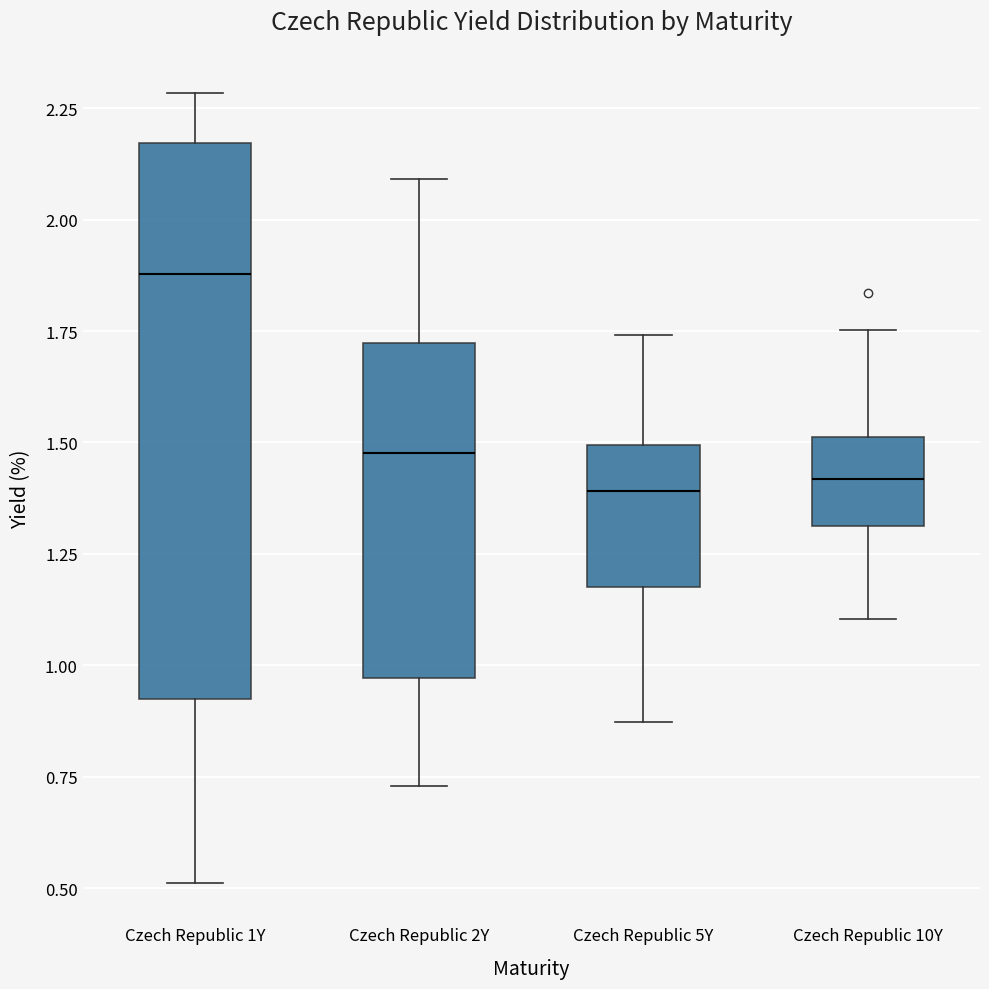

Reading left to right, read every box against the y-axis: the position of its median line, the range the box covers, and the ends of its whiskers. The values are not printed on the chart, so give them approximately, as read against the axis.

Czech Republic 1Y: median 1.90, box 0.95 to 2.15, whiskers 0.50 to 2.30
Czech Republic 2Y: median 1.50, box 0.95 to 1.70, whiskers 0.75 to 2.10
Czech Republic 5Y: median 1.40, box 1.20 to 1.50, whiskers 0.85 to 1.75
Czech Republic 10Y: median 1.40, box 1.30 to 1.50, whiskers 1.10 to 1.75